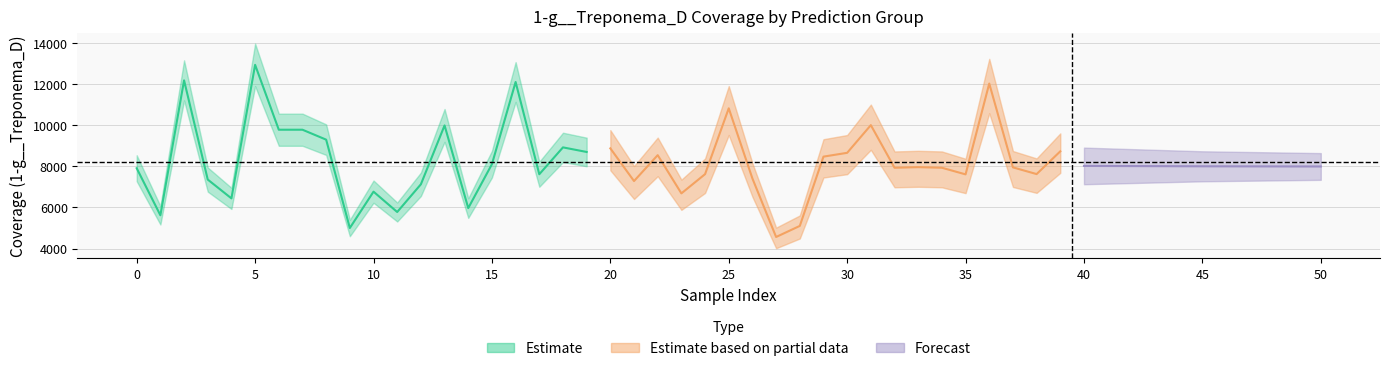

True or false: prediction_0 has more than 1 points higher than both neighbors.

True